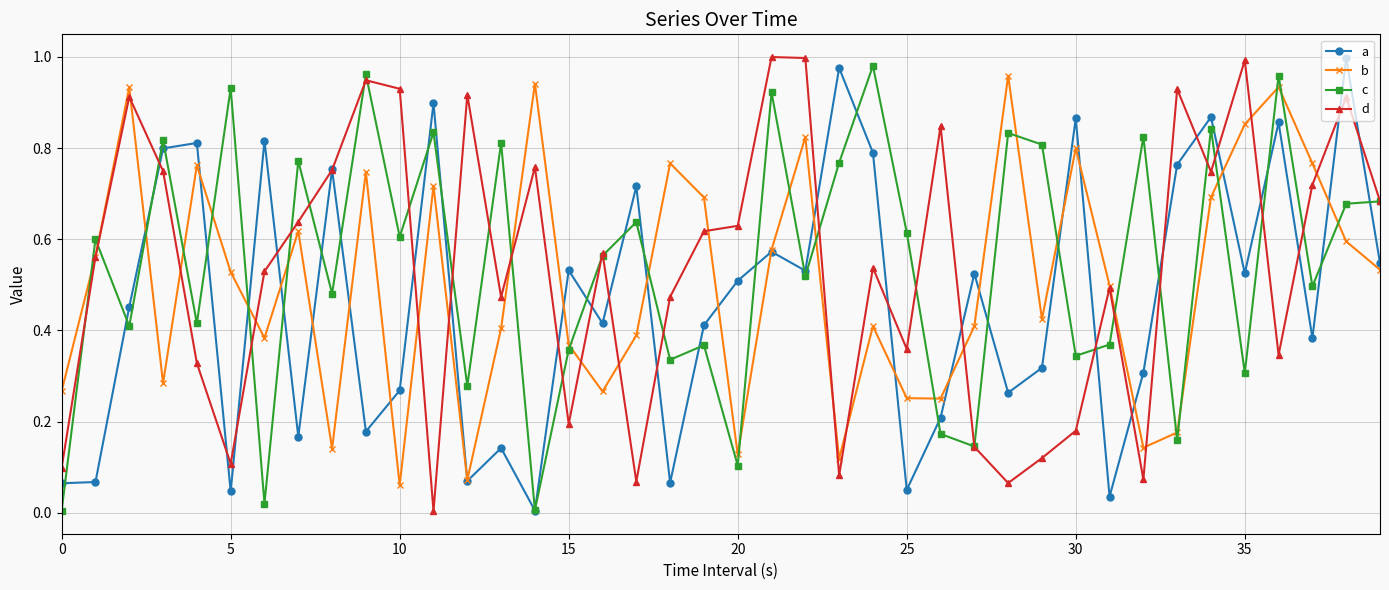

In a, how many points are higher than both neighbors (excluding endpoints)?

14